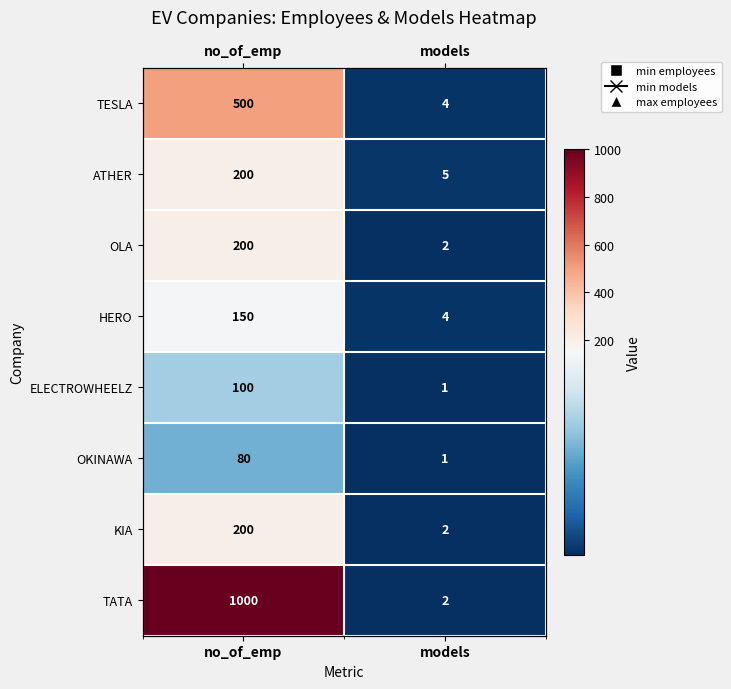

Which series has the widest spread of values?

TATA